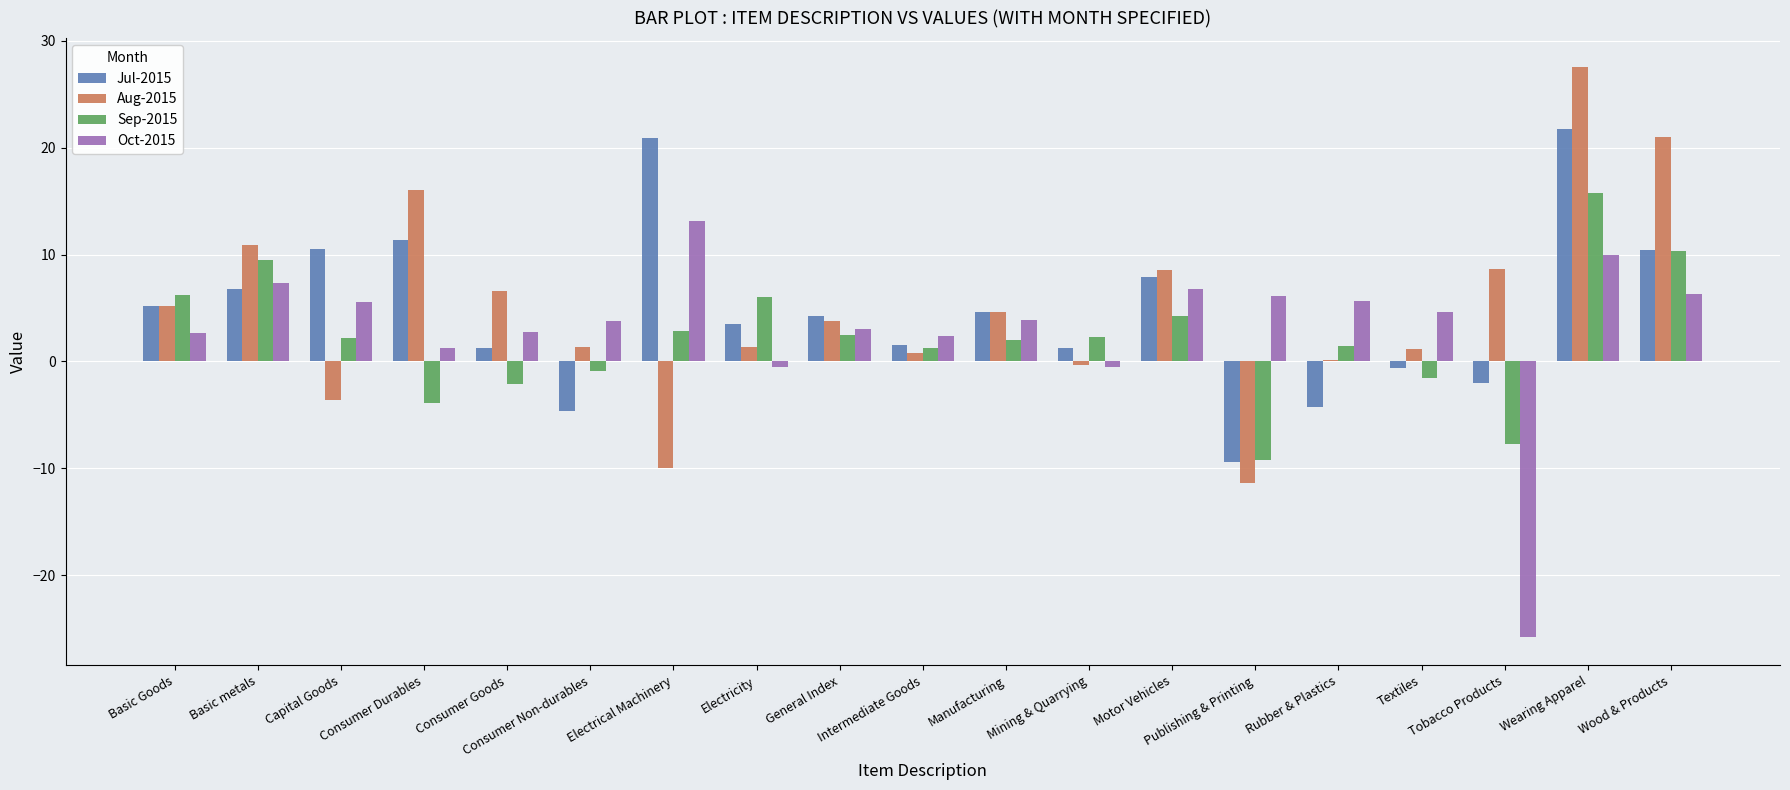

What is the difference between the Oct-2015 values at Motor Vehicles and General Index?

3.8